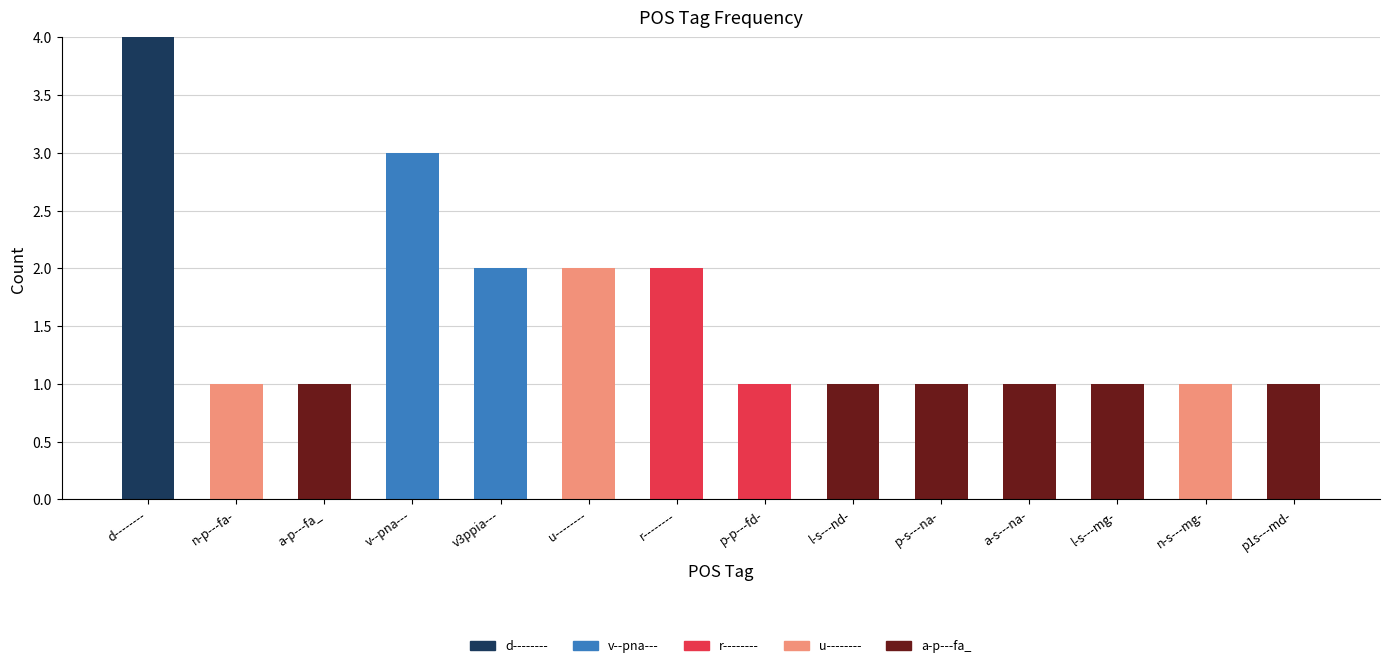

What is the maximum value for d--------?

4